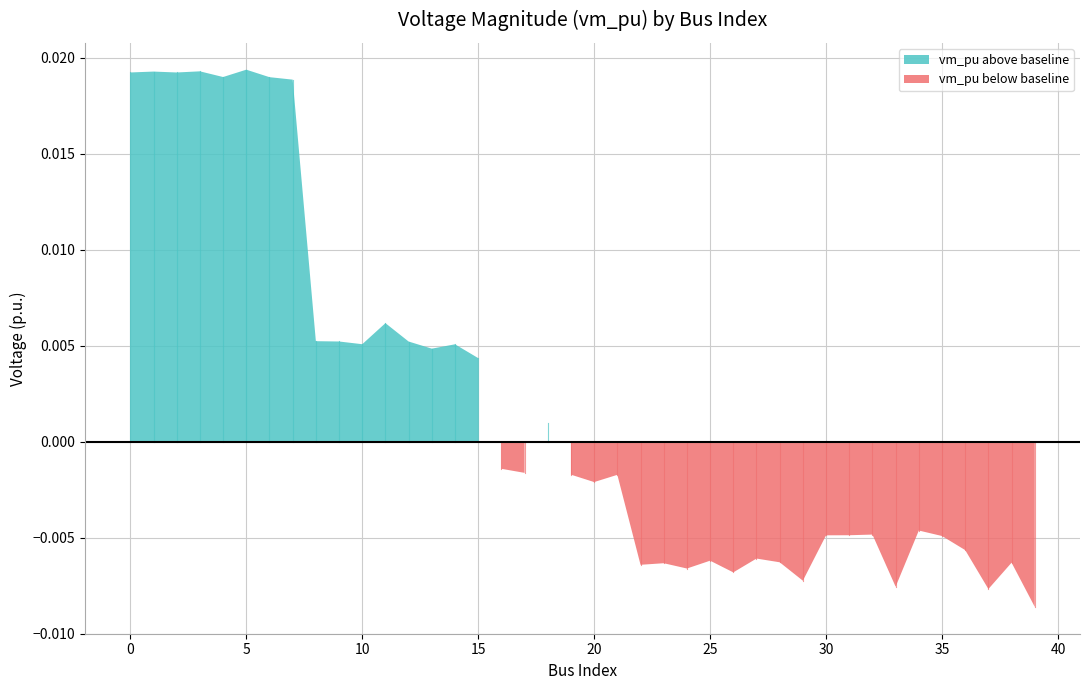

List the labels in order of value, largest first.

5, 3, 1, 0, 2, 4, 6, 7, 11, 8, 9, 12, 10, 14, 13, 15, 18, 16, 17, 19, 21, 20, 34, 32, 31, 30, 35, 36, 27, 25, 28, 38, 23, 22, 24, 26, 29, 33, 37, 39